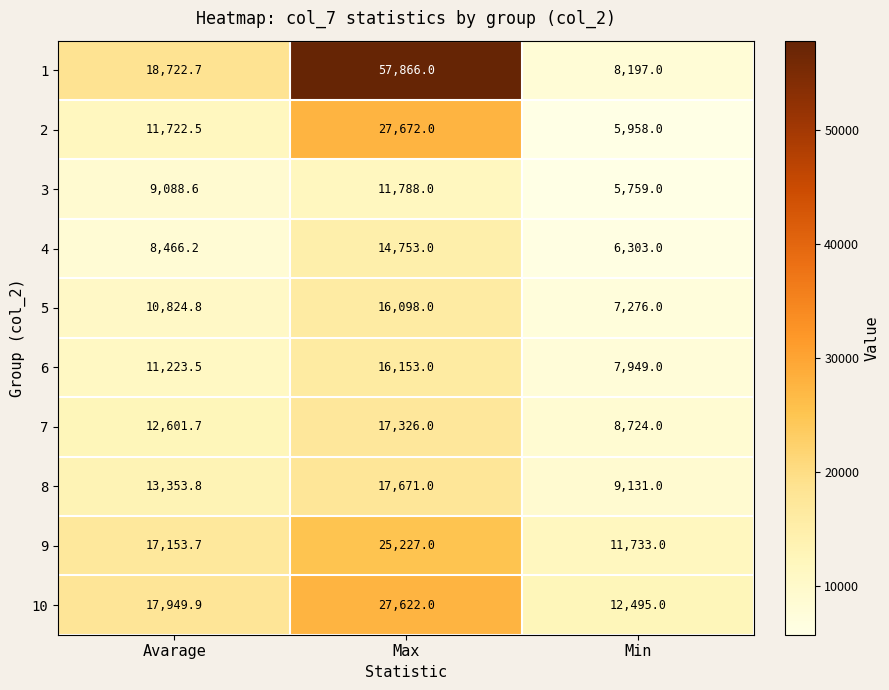

At which label is 5 closest to 11687?

Avarage